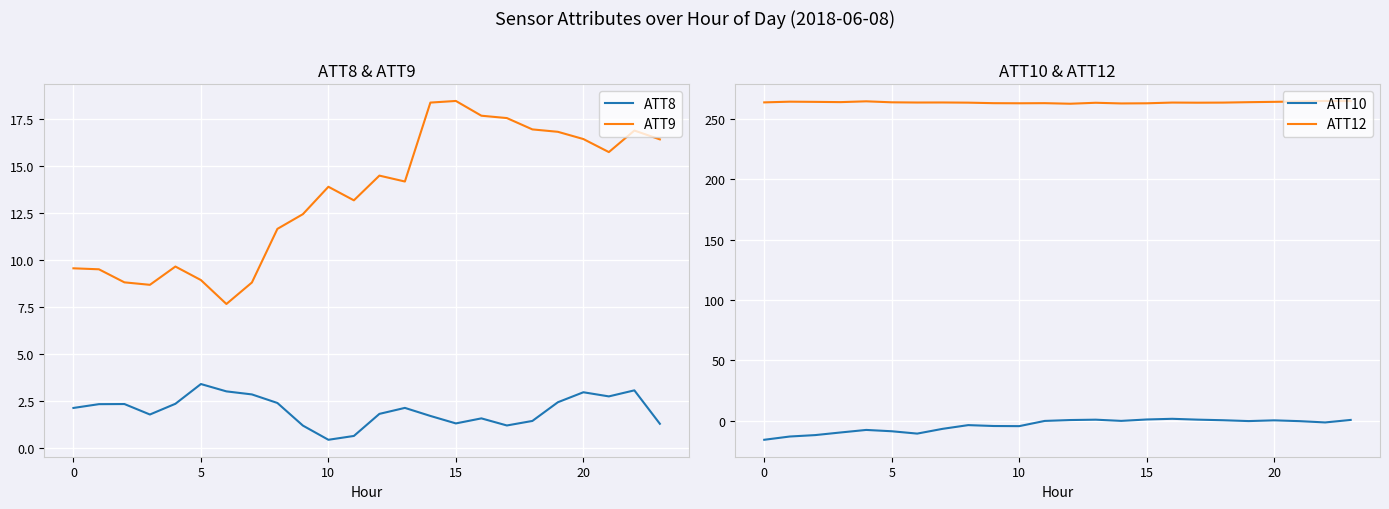

What is the total value across all series at 23?

283.2